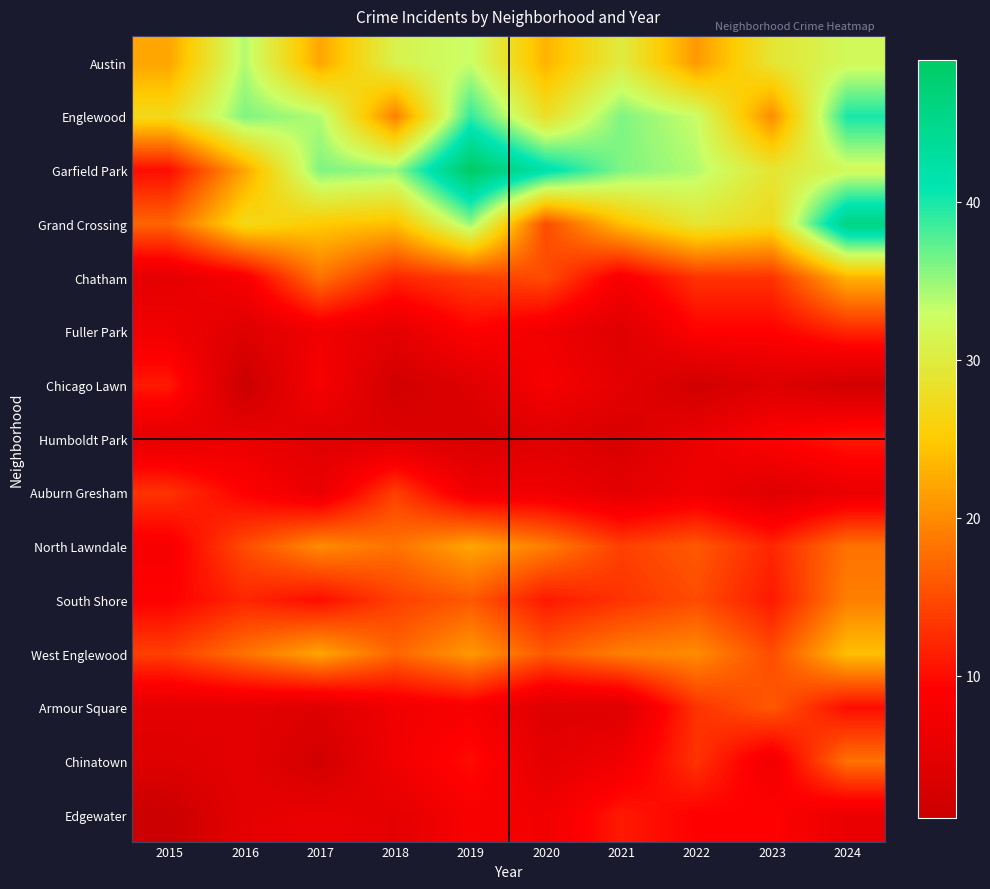

List the series in order of their peak value, highest first.

Garfield Park, Grand Crossing, Englewood, Austin, West Englewood, Chatham, North Lawndale, South Shore, Chinatown, Armour Square, Auburn Gresham, Fuller Park, Chicago Lawn, Humboldt Park, Edgewater